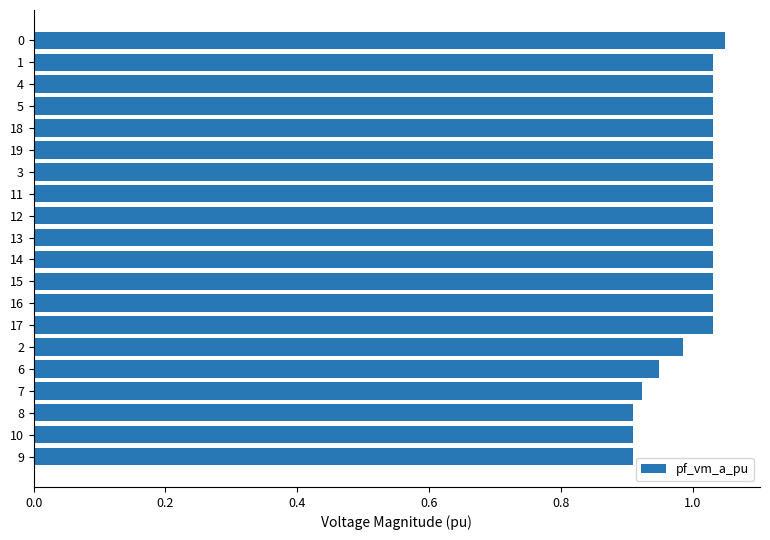

What position from the top is 7?

17